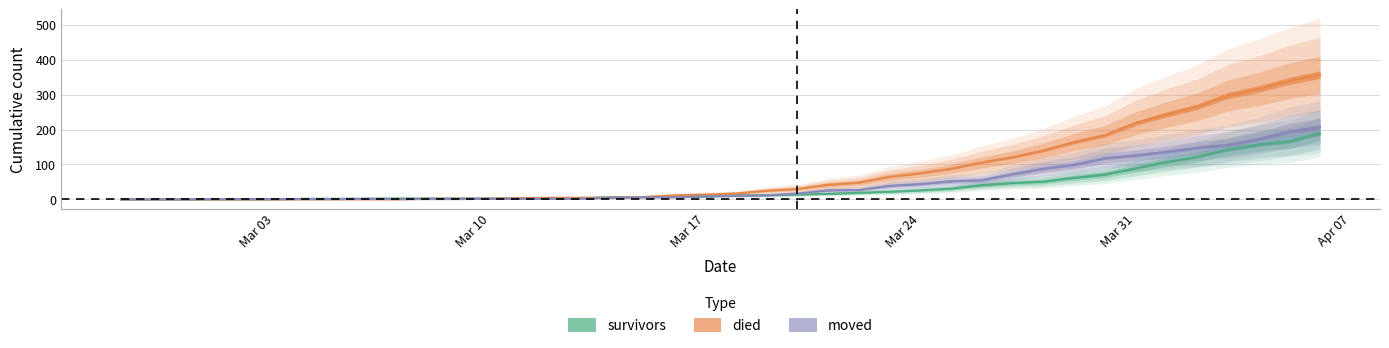

What is the maximum value shown in the chart?

357